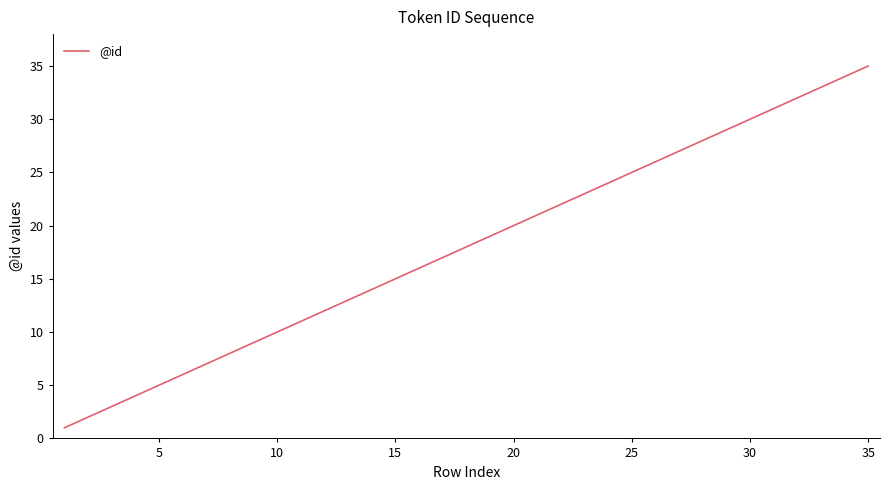

What is the greatest value displayed?

35